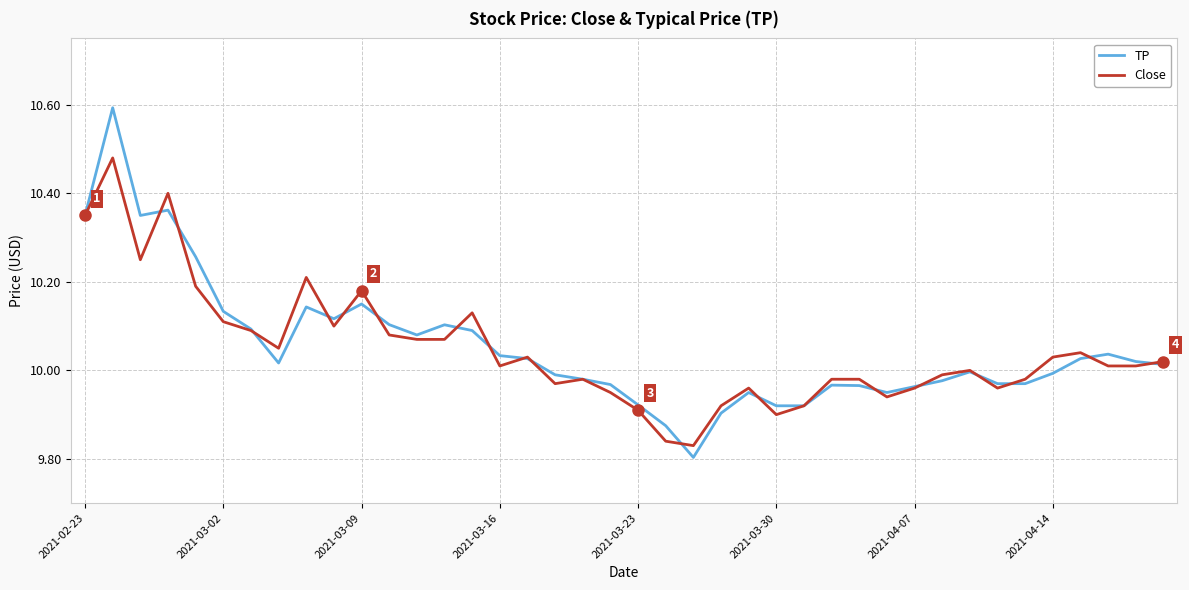

What is the maximum value shown in the chart?

10.6